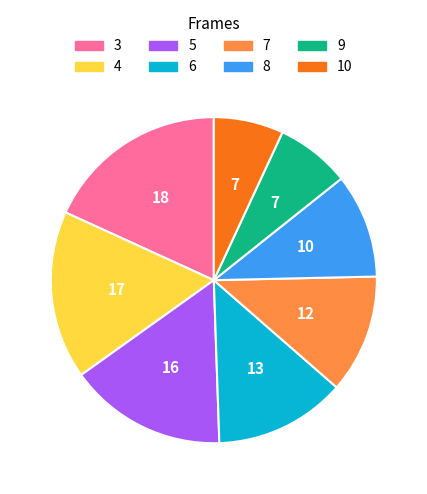

What is the smallest slice in the pie chart?

10